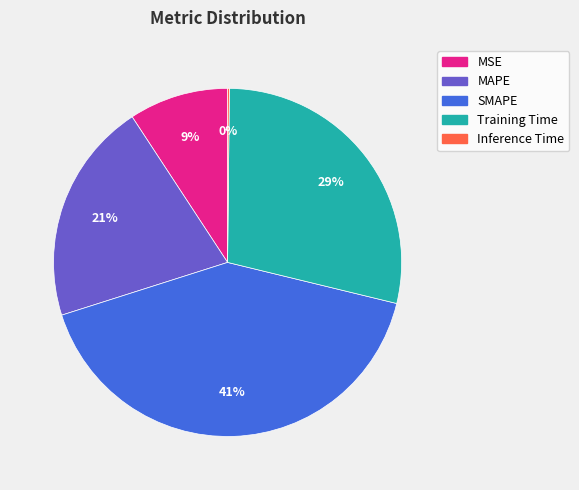

Approximately how many times larger is the value at MSE compared to Training Time?

0.3